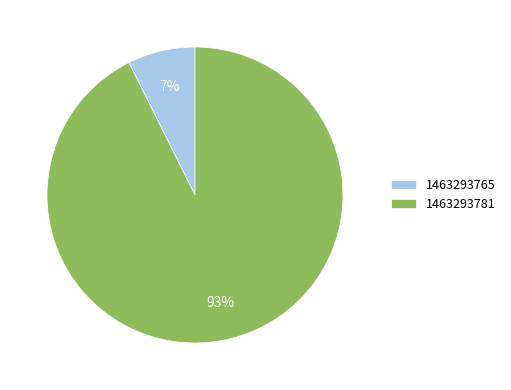

Count the number of slices in the pie.

2